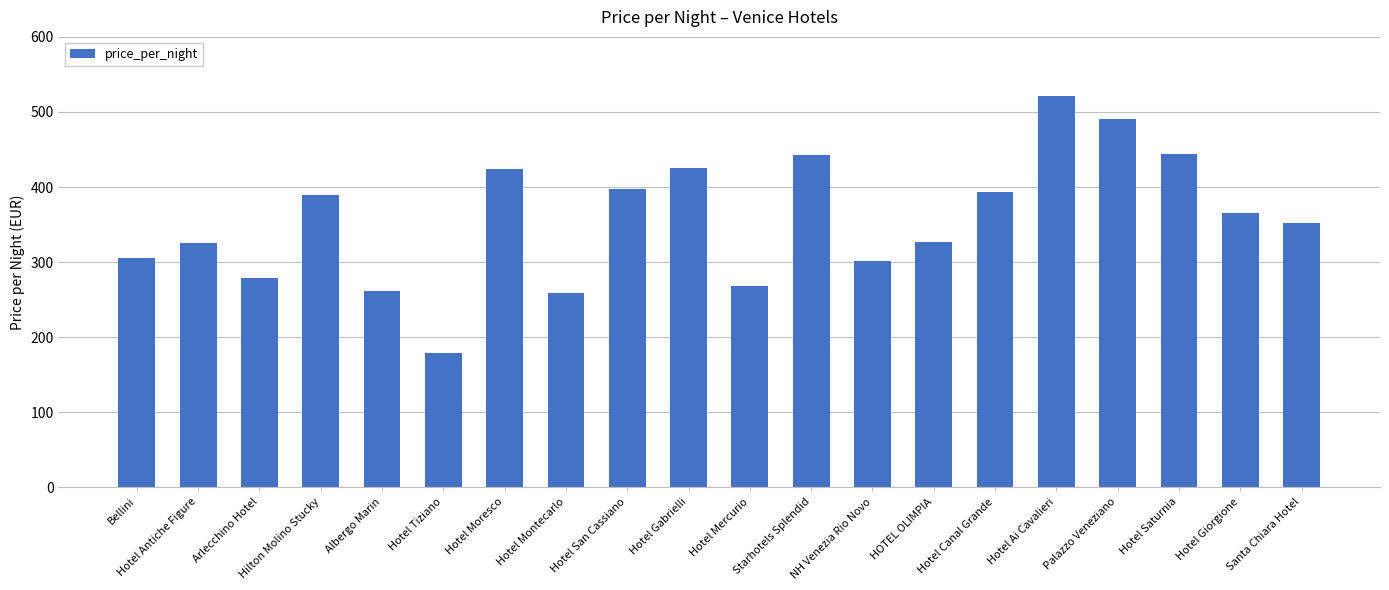

What is the sum of all values?

7151